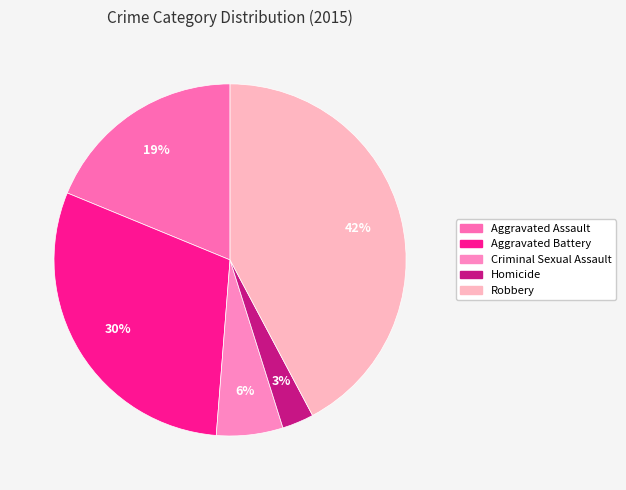

Which slice is the largest?

Robbery